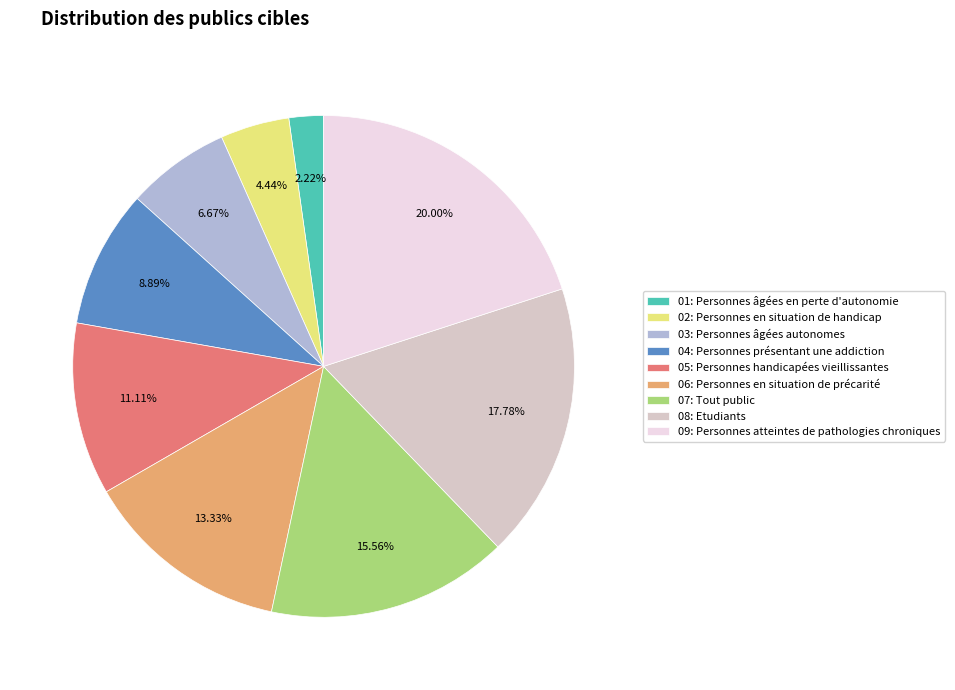

To the nearest percent, what is the average slice percentage?

11%